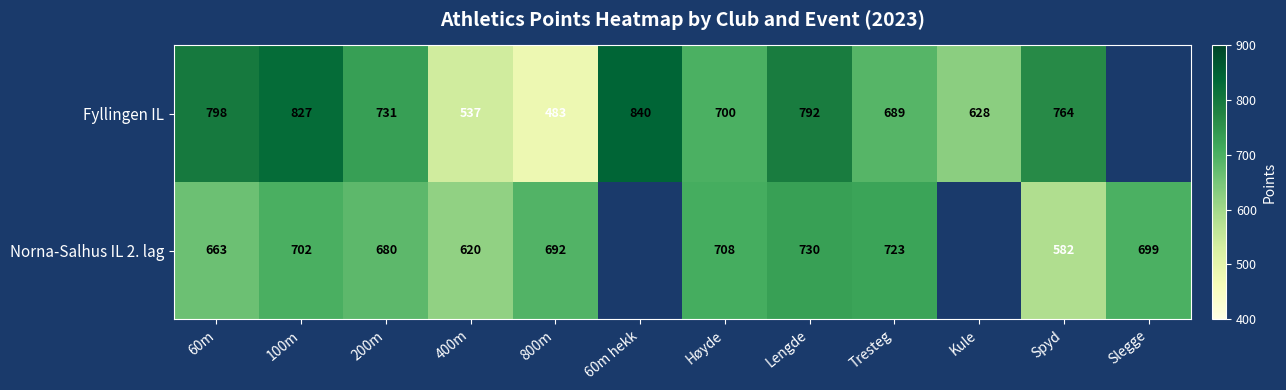

What is the sum of the Norna-Salhus IL 2. lag values at Lengde and 400m?

1350